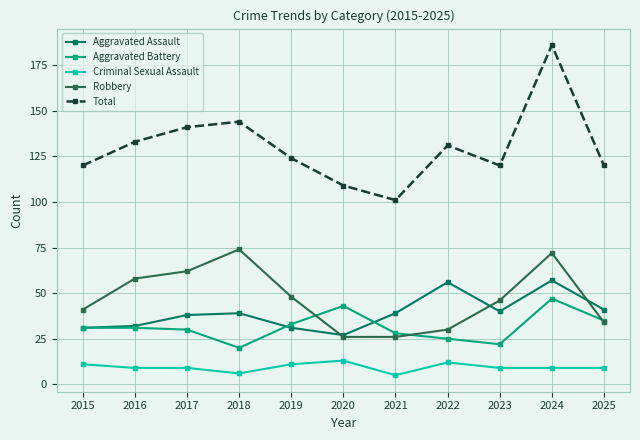

What is the average value of the Aggravated Battery series?

31